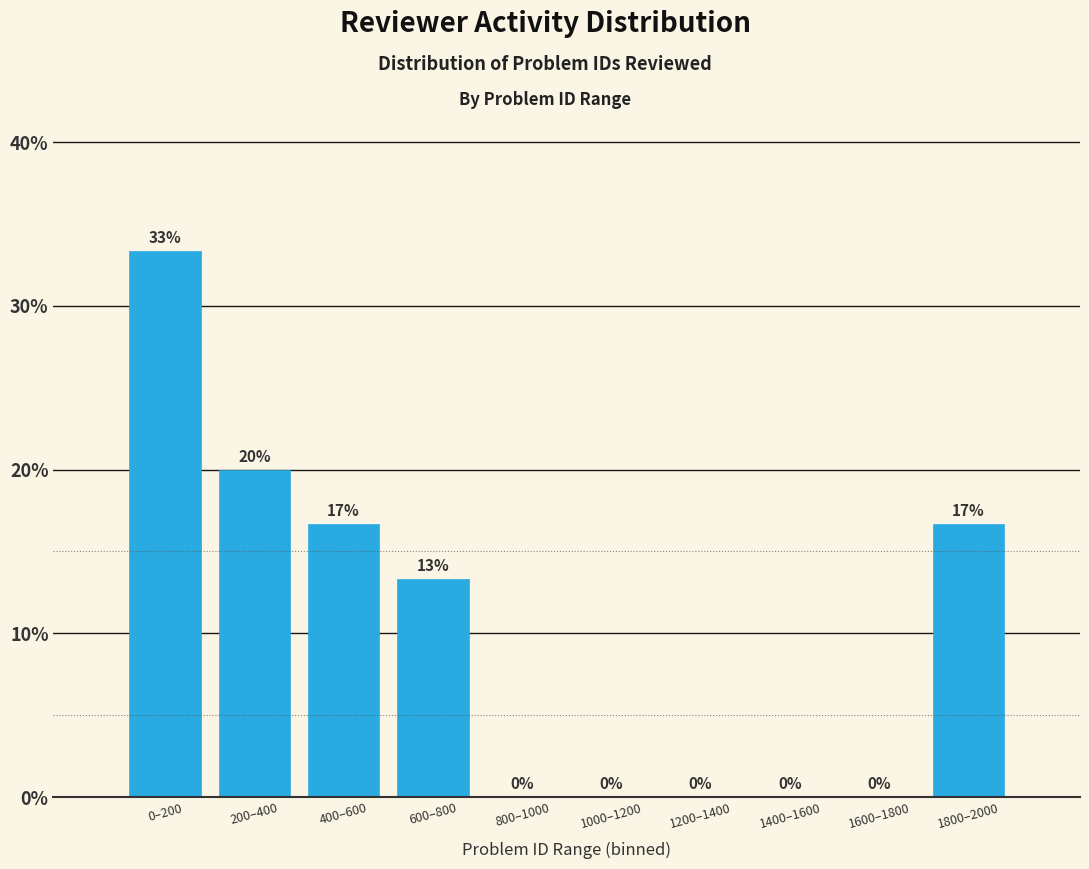

The value at 600–800 is 13.3. True or false?

True